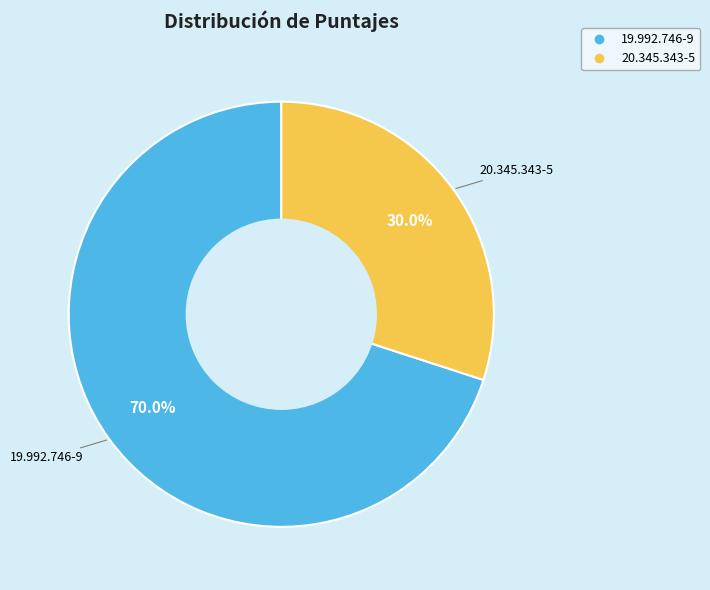

True or false: 19.992.746-9 accounts for 56% of the total.

False